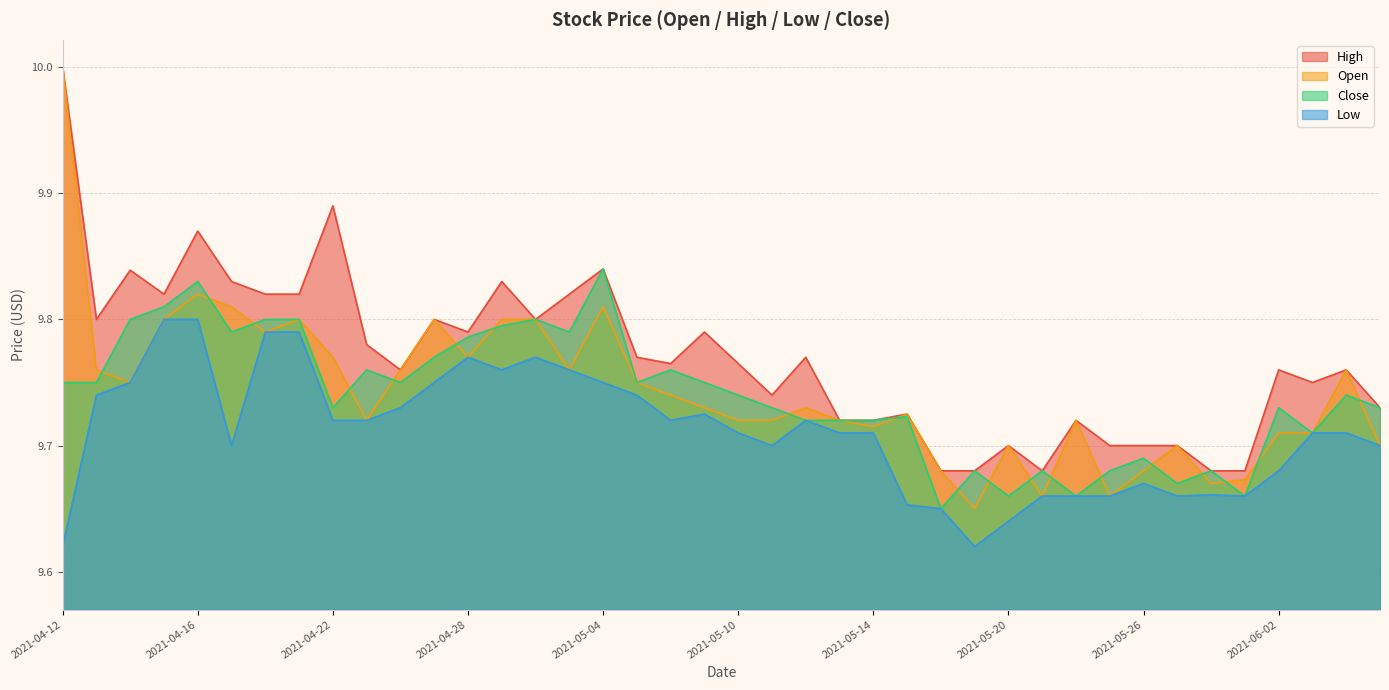

How many interior local valleys does the High series have?

9